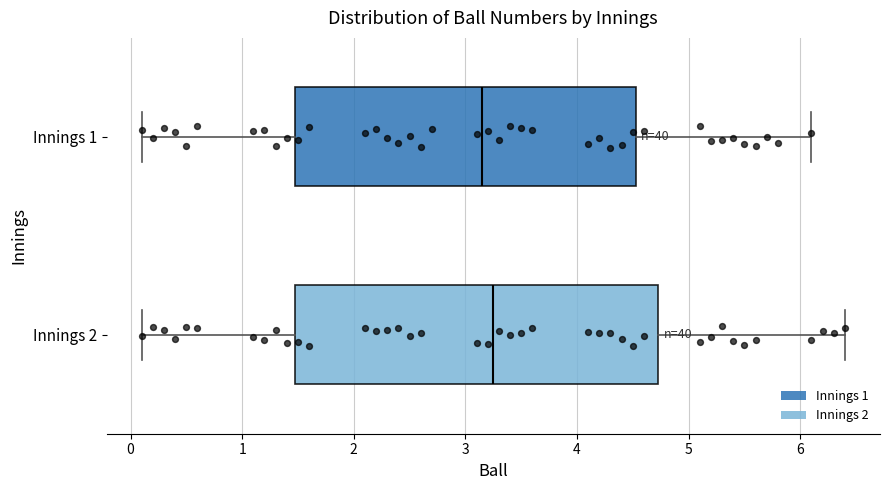

Reading bottom to top, transcribe this box plot: for each box, give where its median line is, the range the box spans, and where its two whiskers end, as read against the x-axis. The values are not printed on the chart, so give them approximately, as read against the axis.

Innings 2: median 3.3, box 1.5 to 4.7, whiskers 0.1 to 6.4
Innings 1: median 3.2, box 1.5 to 4.5, whiskers 0.1 to 6.1